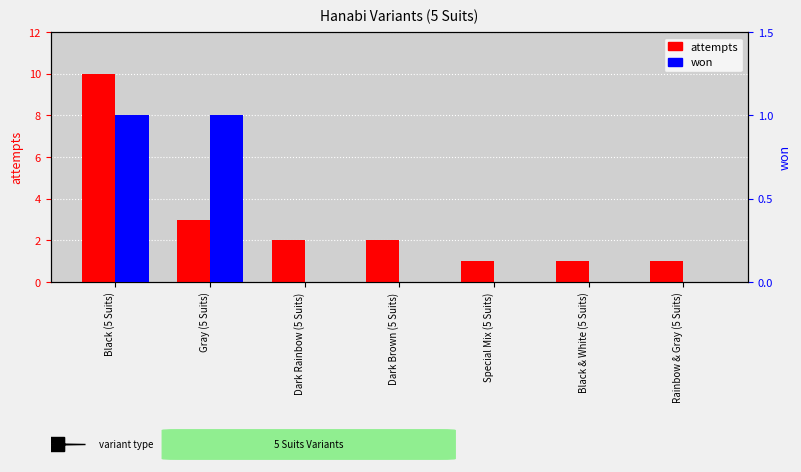

What is the label of the 2nd bar from the left?

Gray (5 Suits)